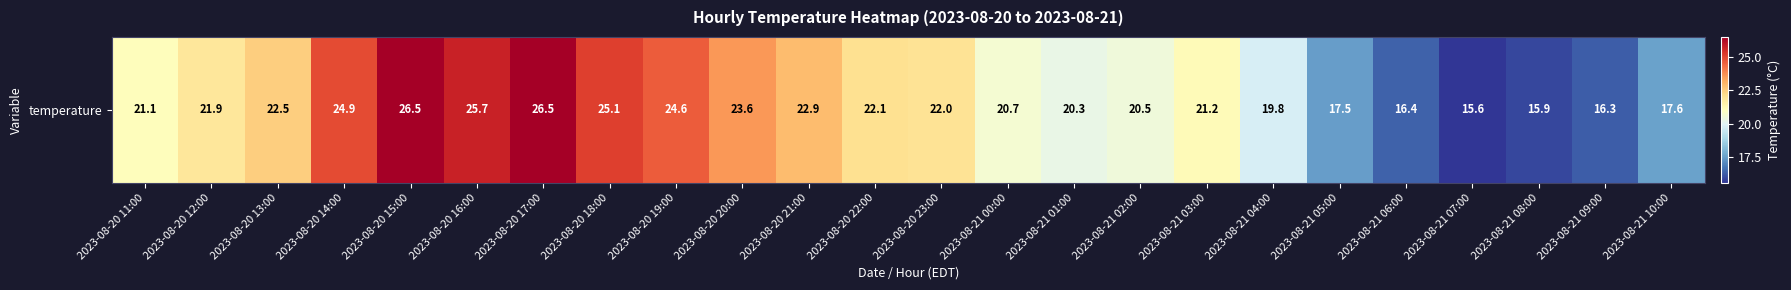

What is the change in value from 2023-08-21 00:00 to 2023-08-21 08:00?

-4.8